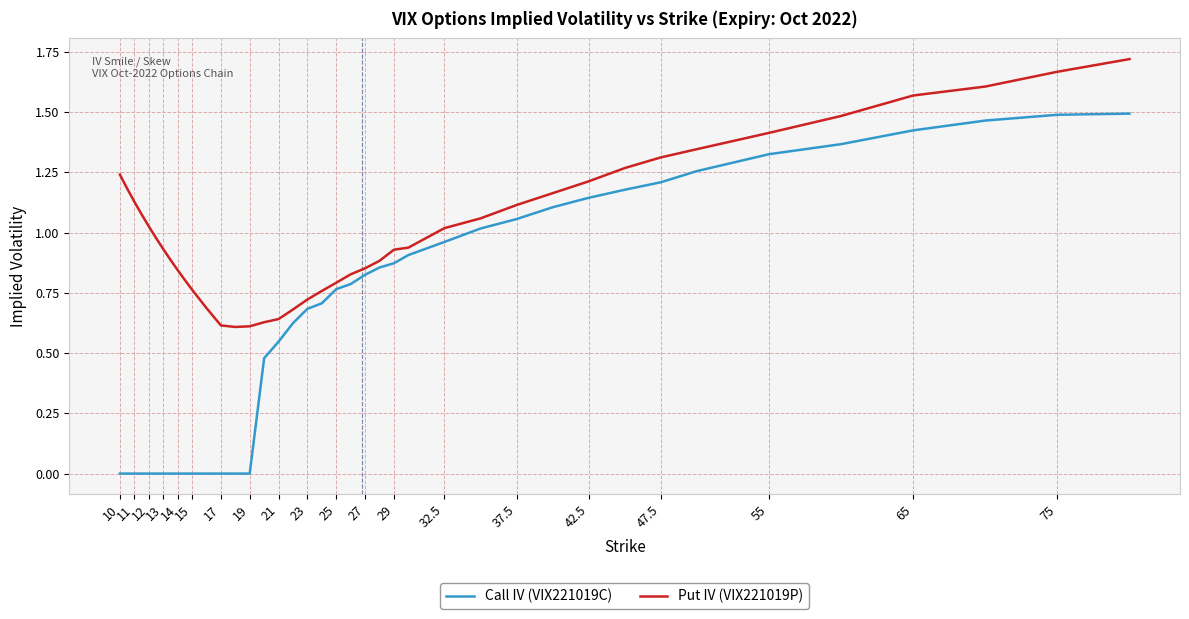

Which series has the widest spread of values?

Call IV (VIX221019C)